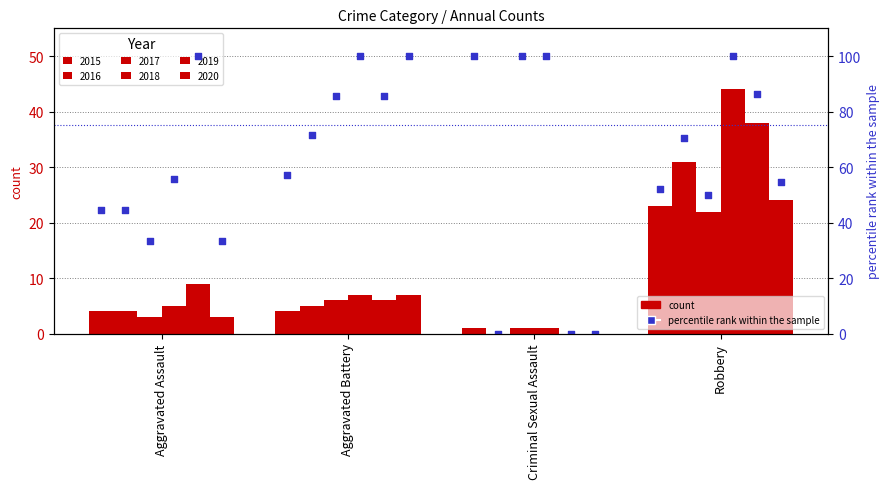

Approximately how many times larger is the value at Aggravated Battery compared to Robbery?

1.1